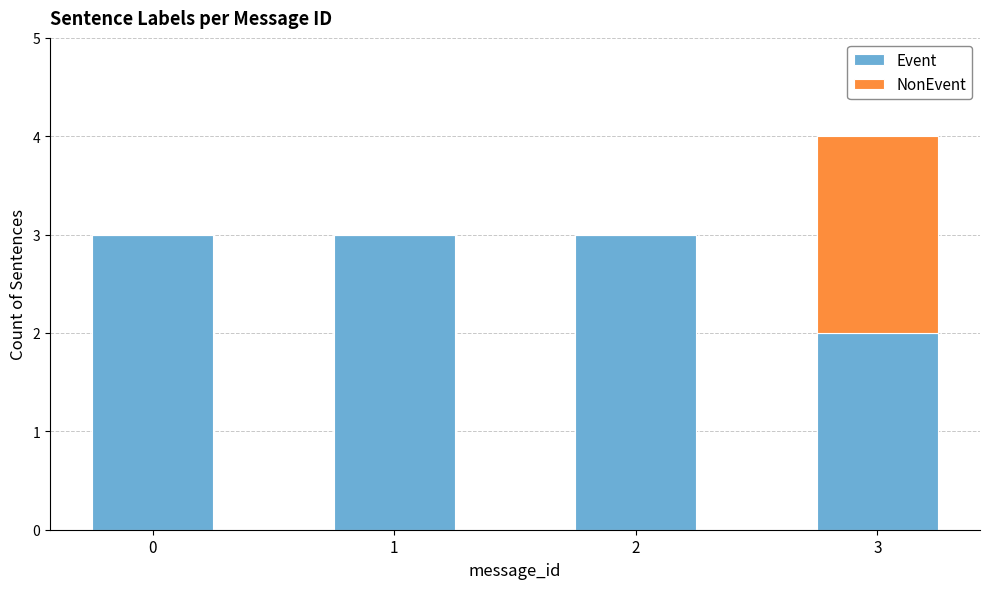

Is it true that Event equals 4 at 0?

False